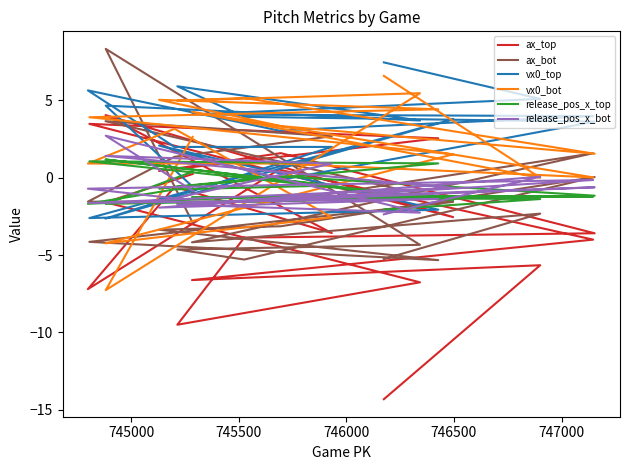

What is the sum of all ax_top values?

-57.0